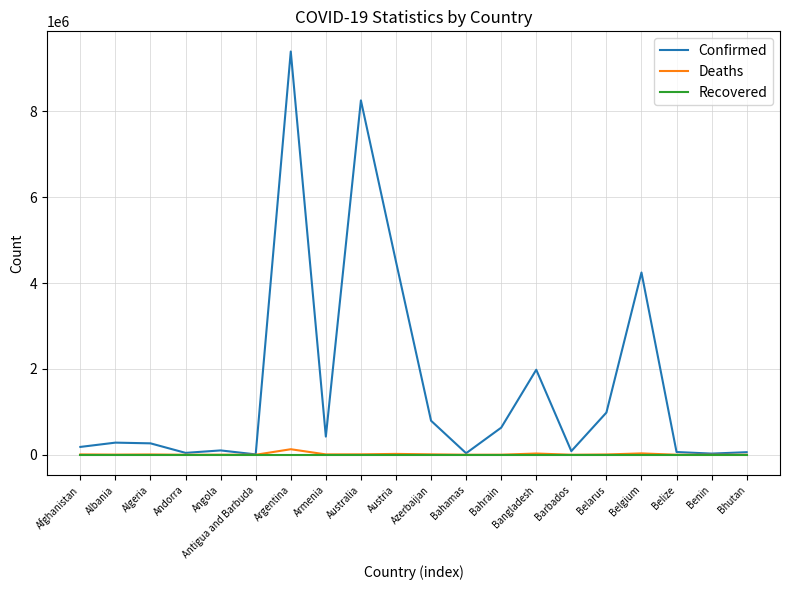

At which label does Deaths first exceed 6875?

Afghanistan